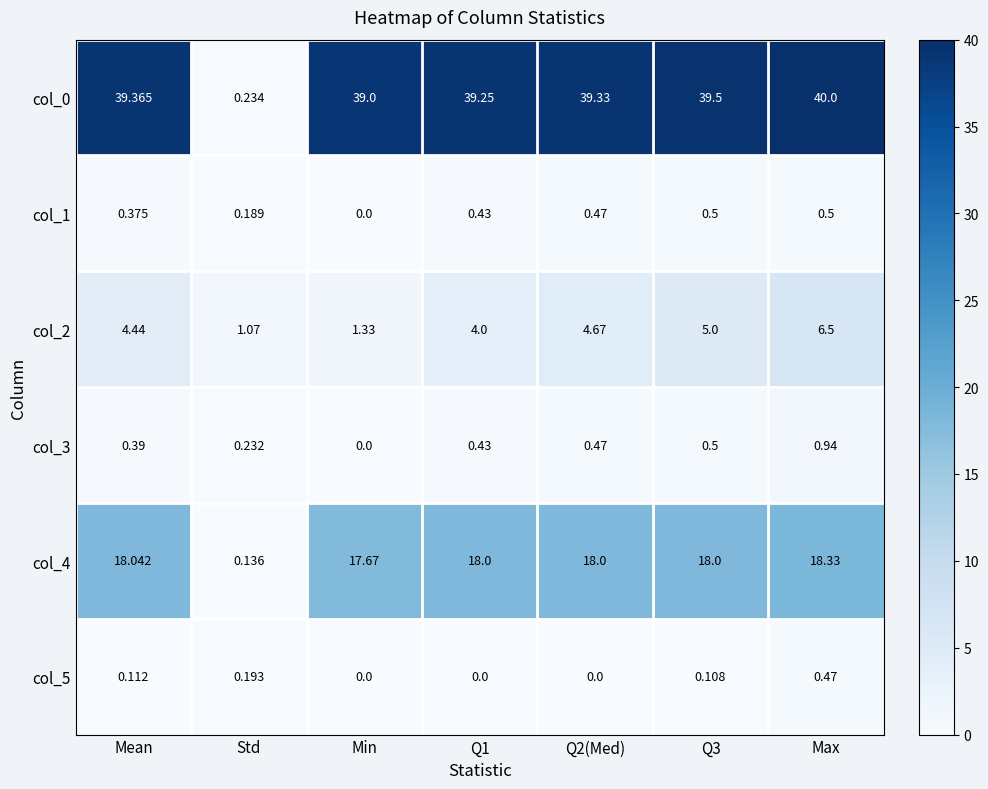

At which category is the sum across all series the highest?

Max